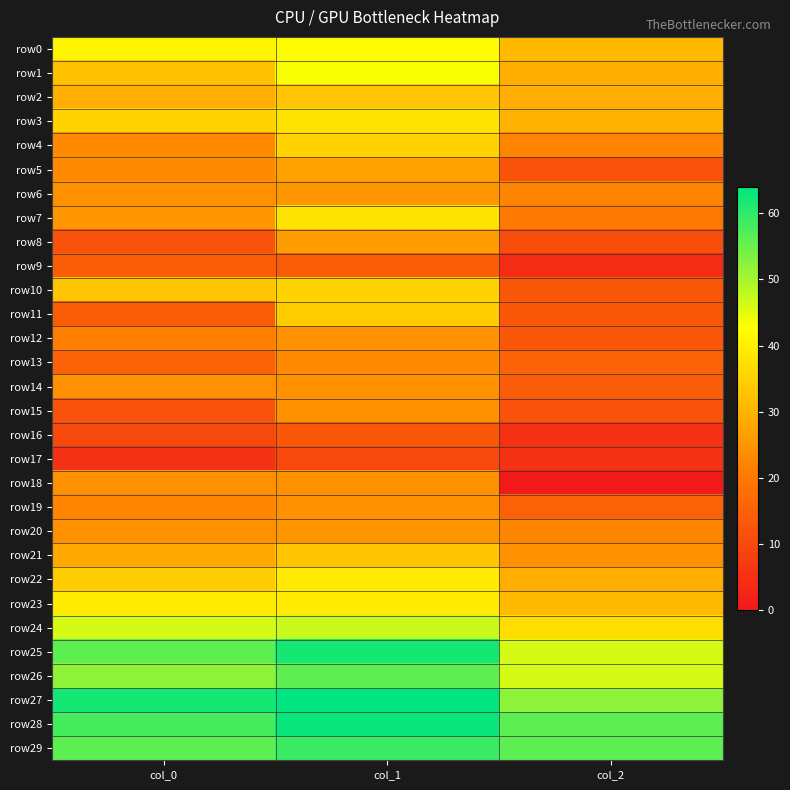

Between col_0 and col_2, which is larger?

col_0